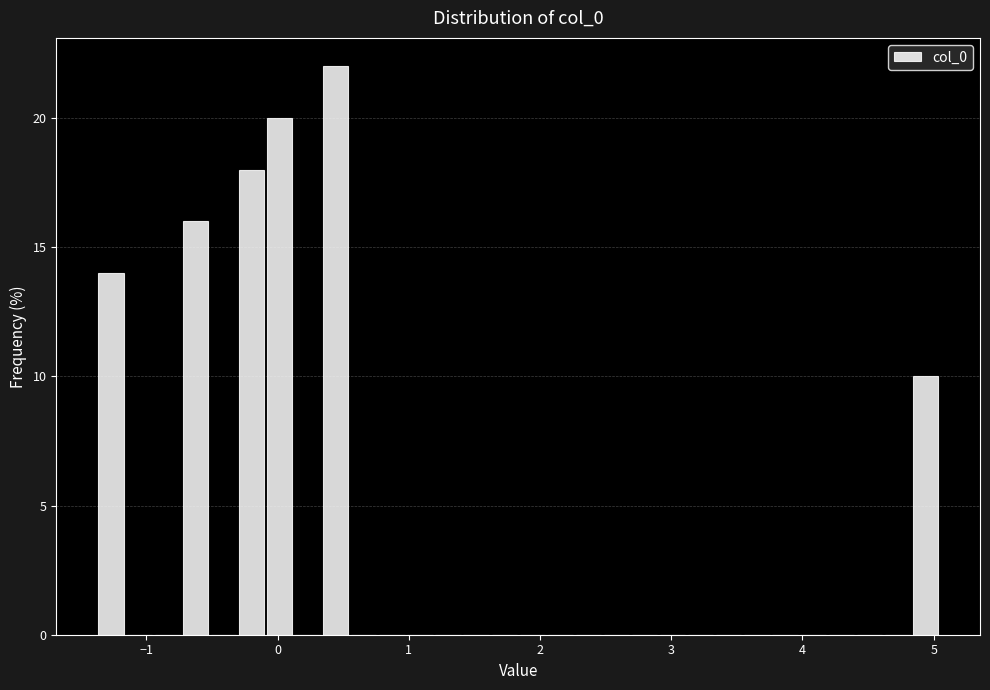

Read against the x-axis, roughly where is the centre of the tallest bar?

0.4